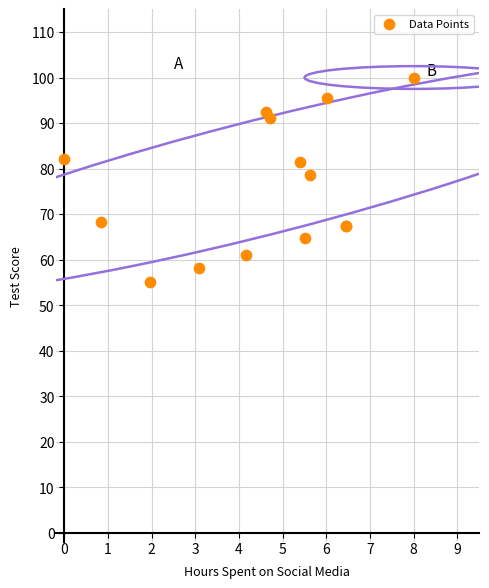

What Y value in the scatter plot is closest to 77?

78.6